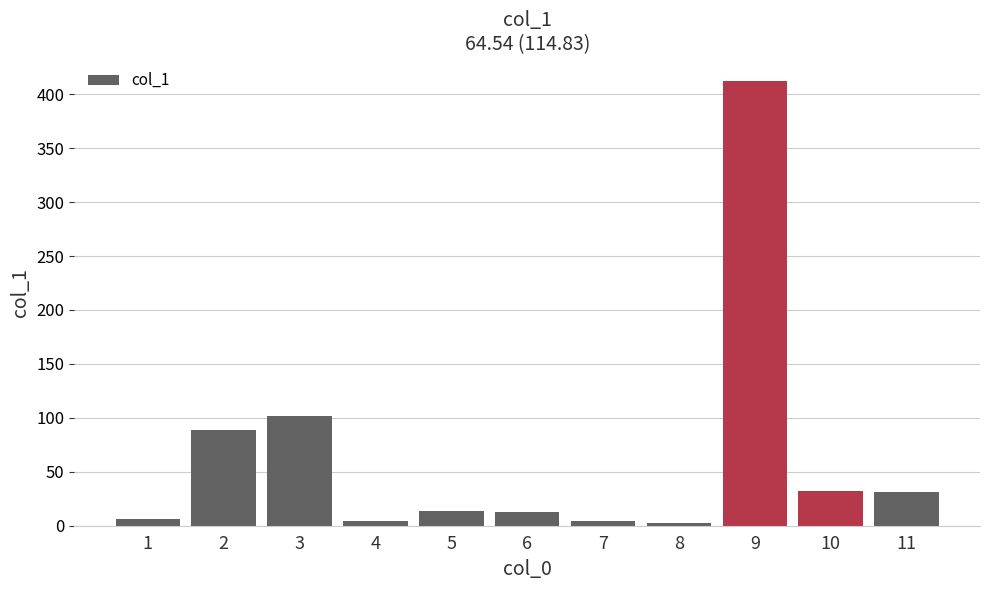

What is the value of the 5th bar from the left?

13.2